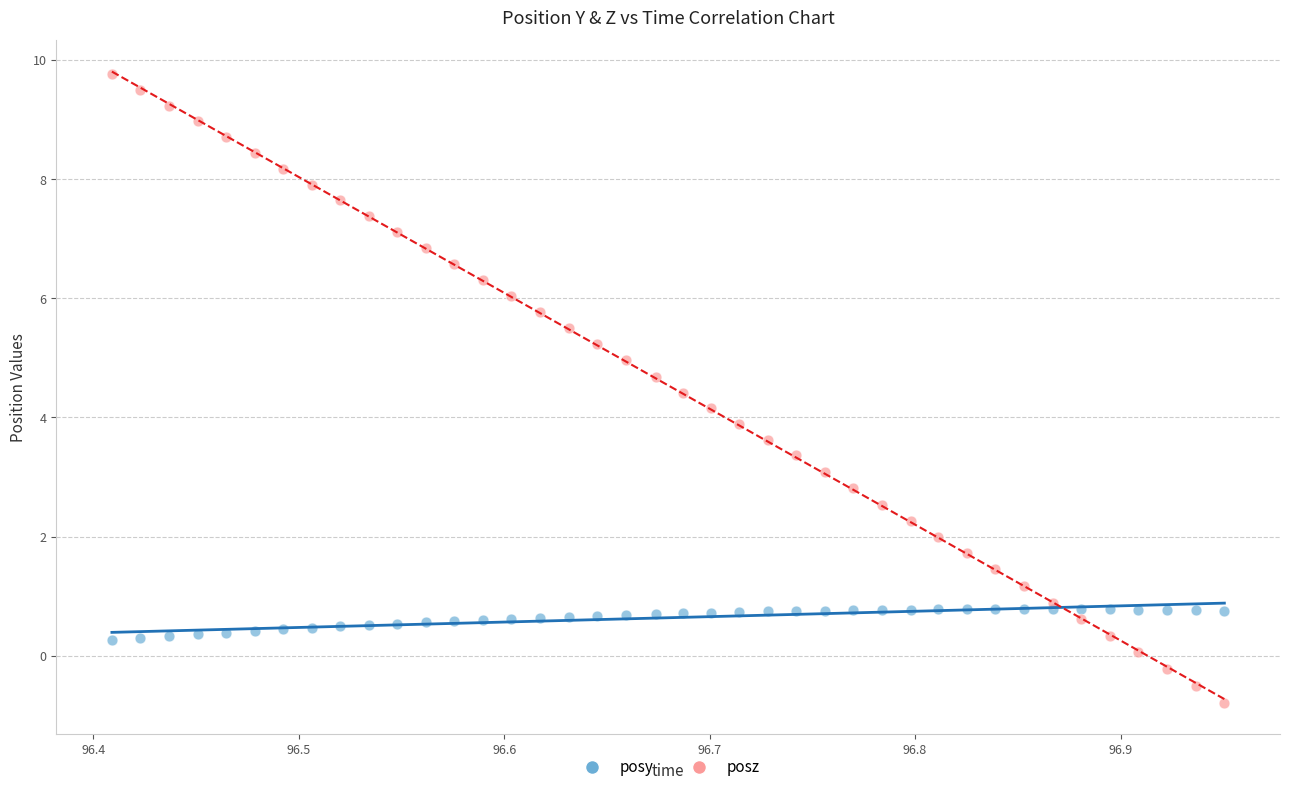

Which series has the largest Y range (max minus min)?

posz